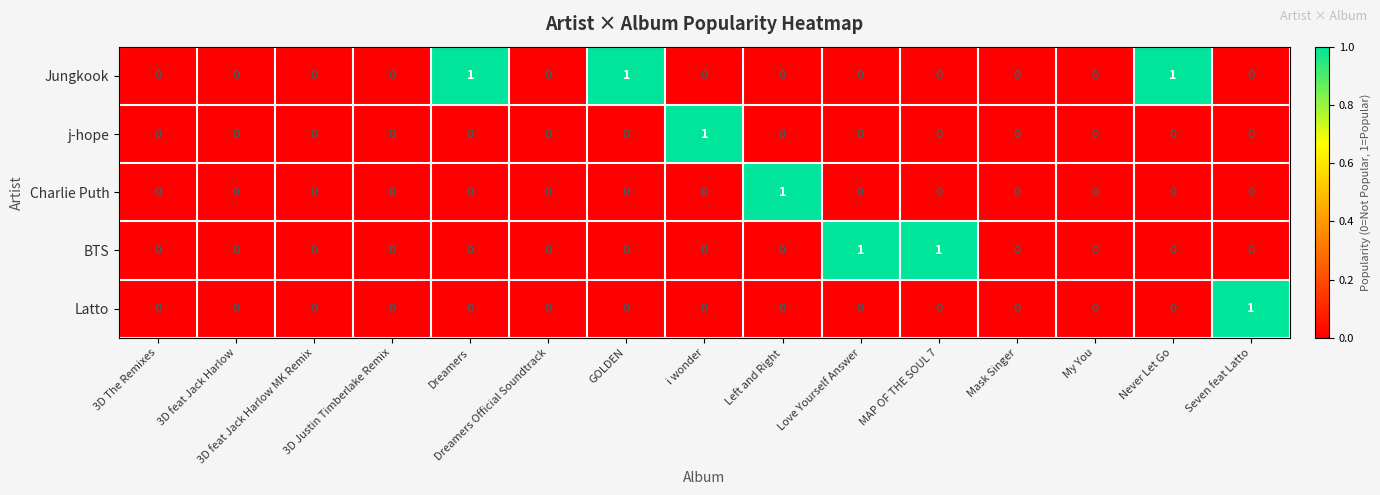

Which series has the largest total across all categories?

Jungkook